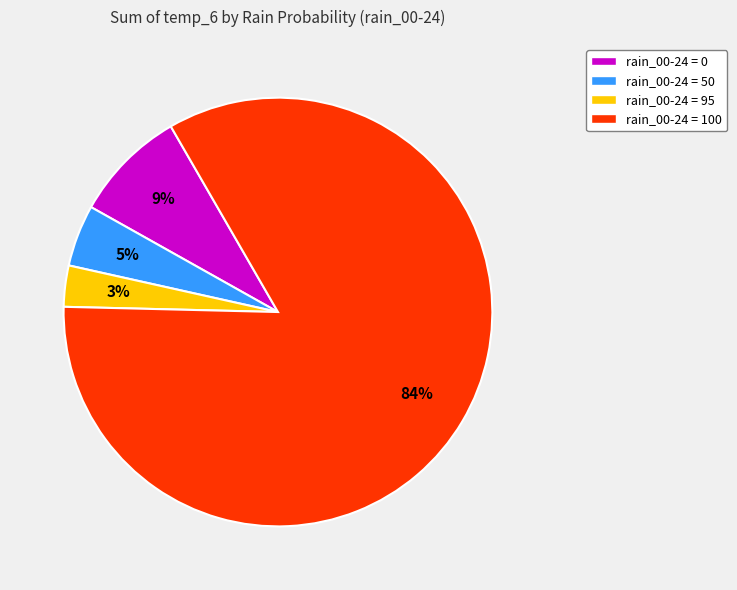

Is there any slice that represents more than half of the pie?

Yes